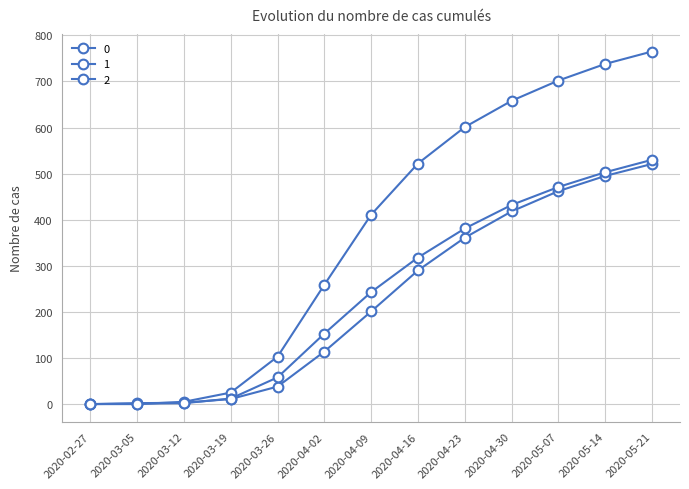

Count the number of categories in the chart.

13